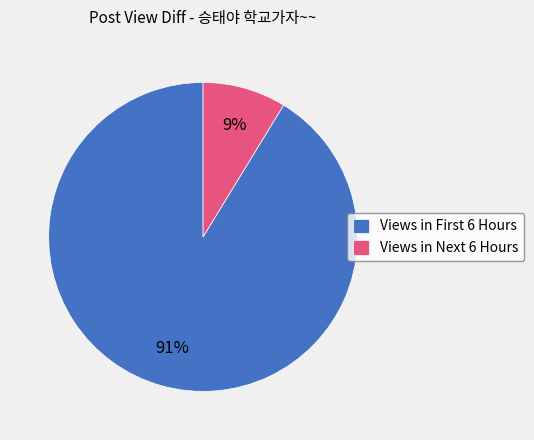

Does Views in Next 6 Hours account for over 50% of the chart?

No